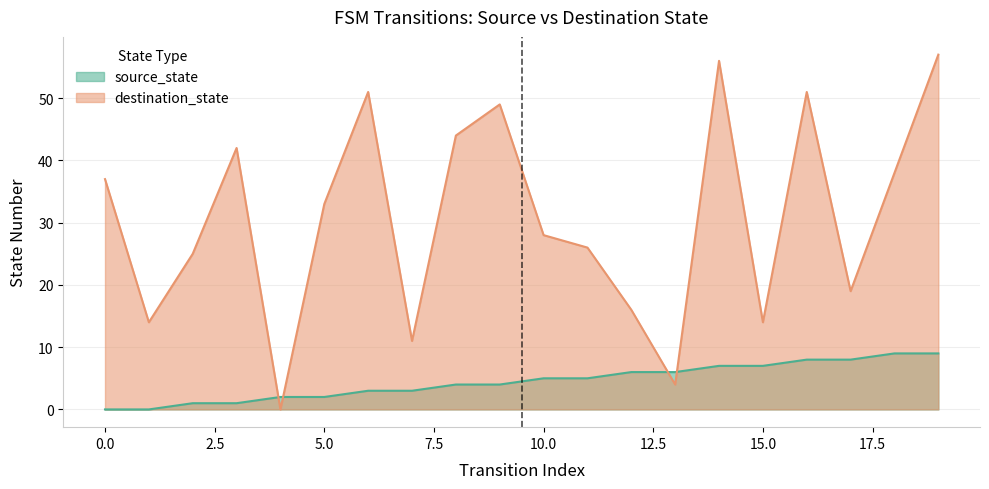

Where is source_state nearest to the value 4?

8